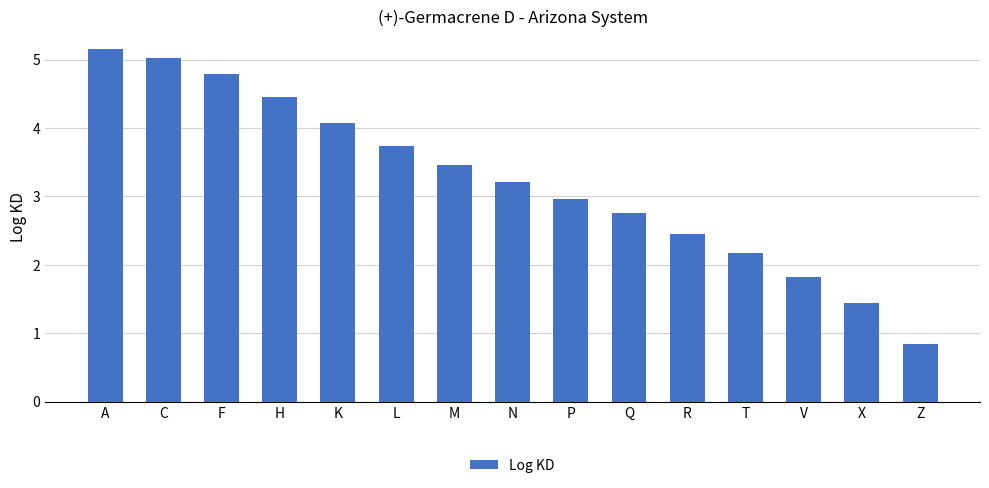

What is the smallest value displayed?

0.8